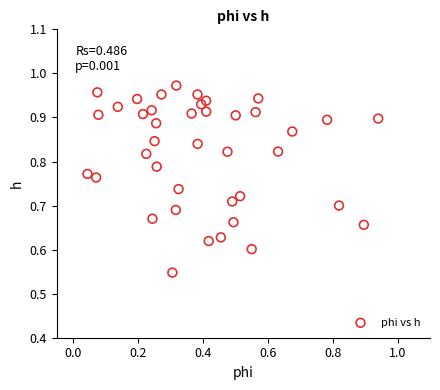

What is the range of Y values (max minus min)?

0.4